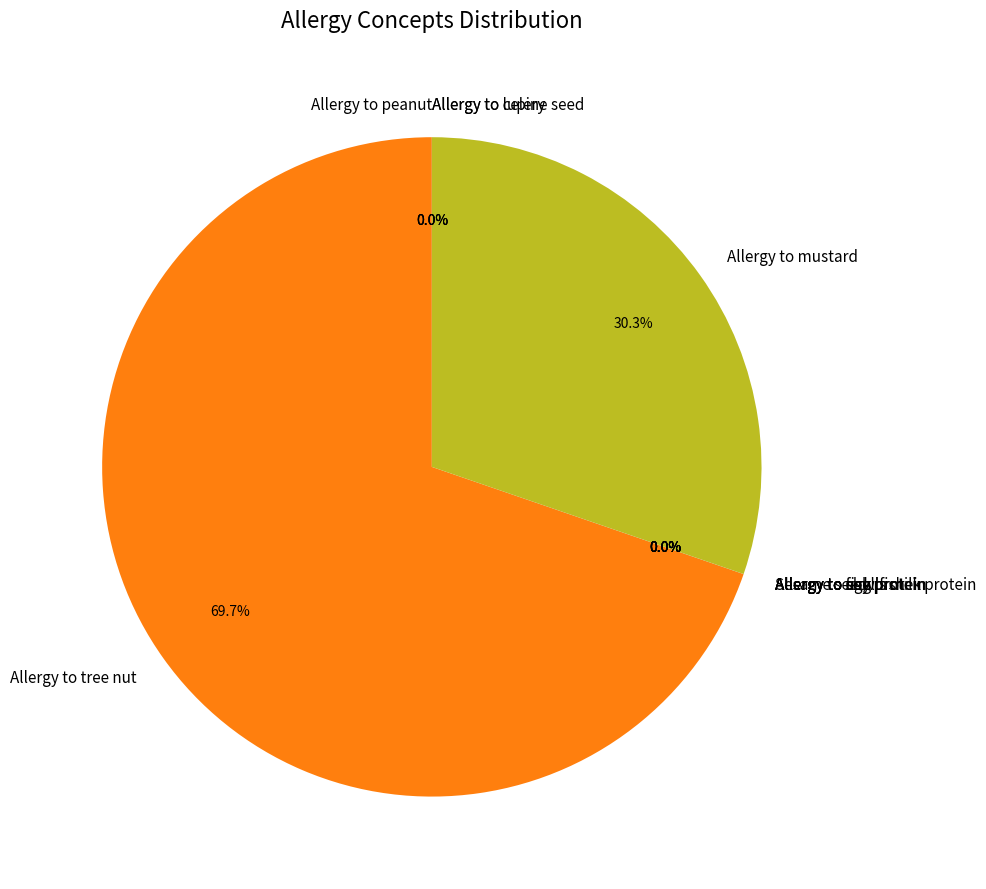

Is there a majority slice in this chart?

Yes